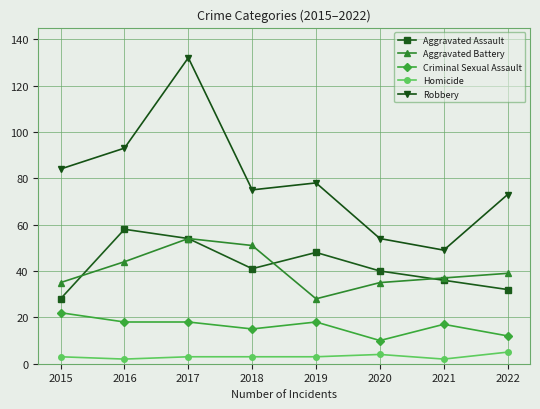

The Aggravated Assault series shows 53 at 2020. True or false?

False